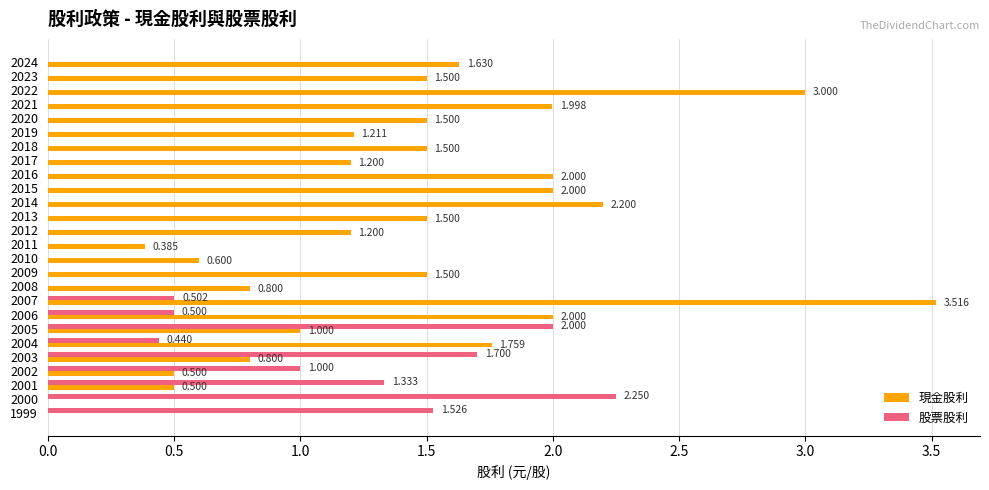

At which label does 現金股利 reach its peak?

2007